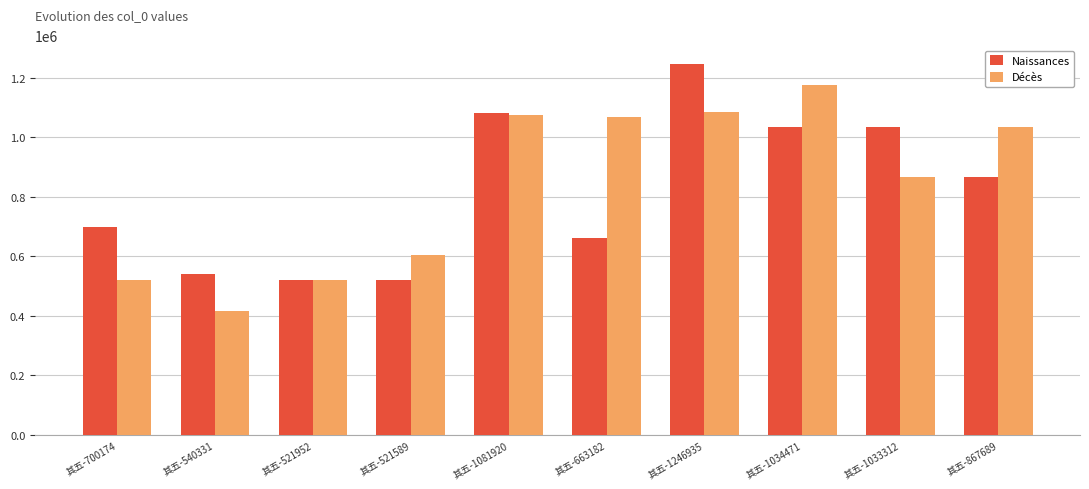

List the series in order of their peak value, lowest first.

Décès, Naissances